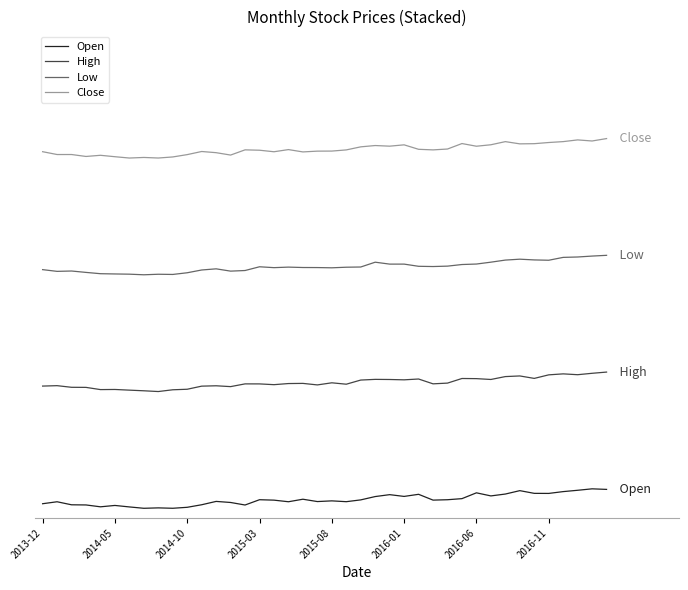

Reading right to left, transcribe all the data shown in this chart.

Open: 1.0	1.0	0.9	0.9	0.8	0.8	0.9	0.7	0.6	0.8	0.5	0.4	0.4	0.7	0.6	0.7	0.6	0.4	0.3	0.4	0.3	0.5	0.3	0.4	0.4	0.2	0.3	0.4	0.2	0.1	0.0	0.0	0.0	0.1	0.1	0.1	0.2	0.2	0.3	0.2
High: 7.0	6.9	6.9	6.9	6.9	6.7	6.8	6.8	6.6	6.7	6.7	6.4	6.4	6.6	6.6	6.6	6.6	6.6	6.4	6.4	6.3	6.4	6.4	6.4	6.4	6.4	6.3	6.3	6.3	6.1	6.1	6.0	6.0	6.1	6.1	6.1	6.2	6.2	6.3	6.3
Low: 13.0	13.0	12.9	12.9	12.7	12.8	12.8	12.8	12.6	12.6	12.5	12.4	12.4	12.4	12.5	12.5	12.6	12.4	12.4	12.4	12.4	12.4	12.4	12.4	12.4	12.2	12.2	12.3	12.2	12.1	12.0	12.0	12.0	12.0	12.0	12.1	12.1	12.2	12.2	12.3
Close: 19.0	18.9	18.9	18.8	18.8	18.7	18.7	18.8	18.7	18.6	18.7	18.5	18.4	18.4	18.7	18.6	18.6	18.6	18.4	18.4	18.4	18.3	18.4	18.3	18.4	18.4	18.2	18.3	18.3	18.2	18.1	18.0	18.0	18.0	18.1	18.1	18.1	18.2	18.2	18.3